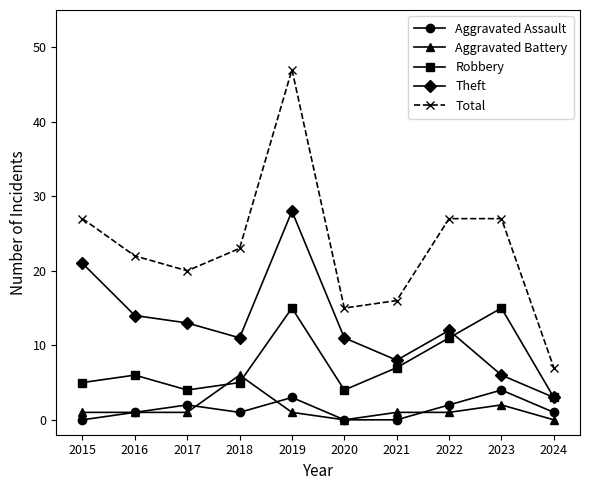

What is the total value across all series at 2023?

54